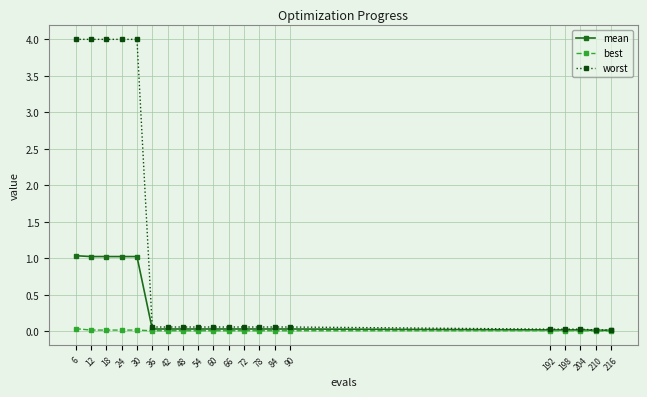

Is it true that mean equals 1.0 at 6?

True